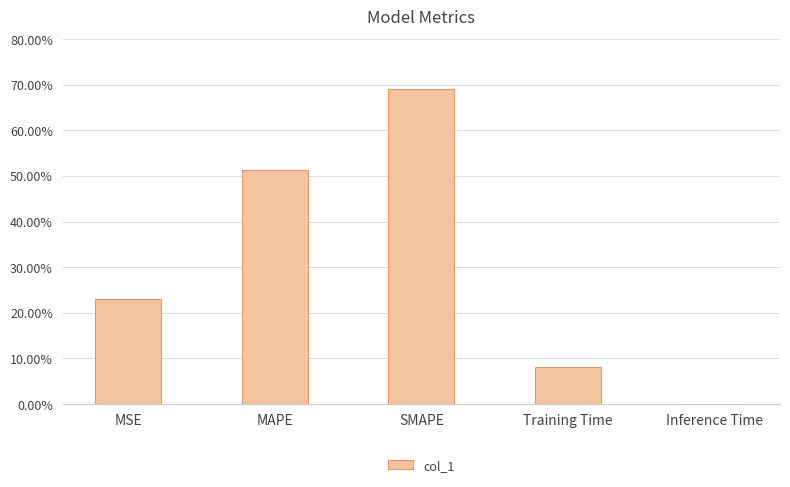

The value at SMAPE is 0.9. True or false?

False